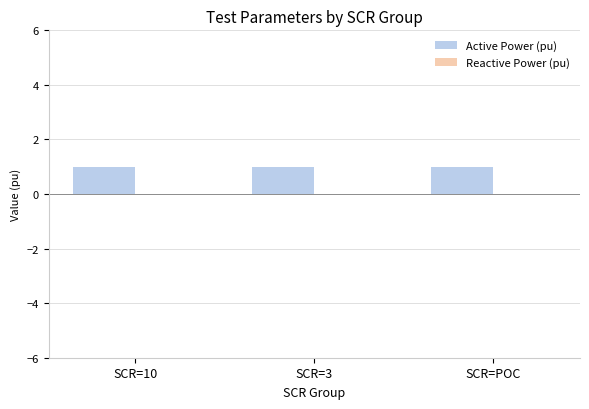

List the series in order of their overall mean, highest first.

Active Power (pu), Reactive Power (pu)